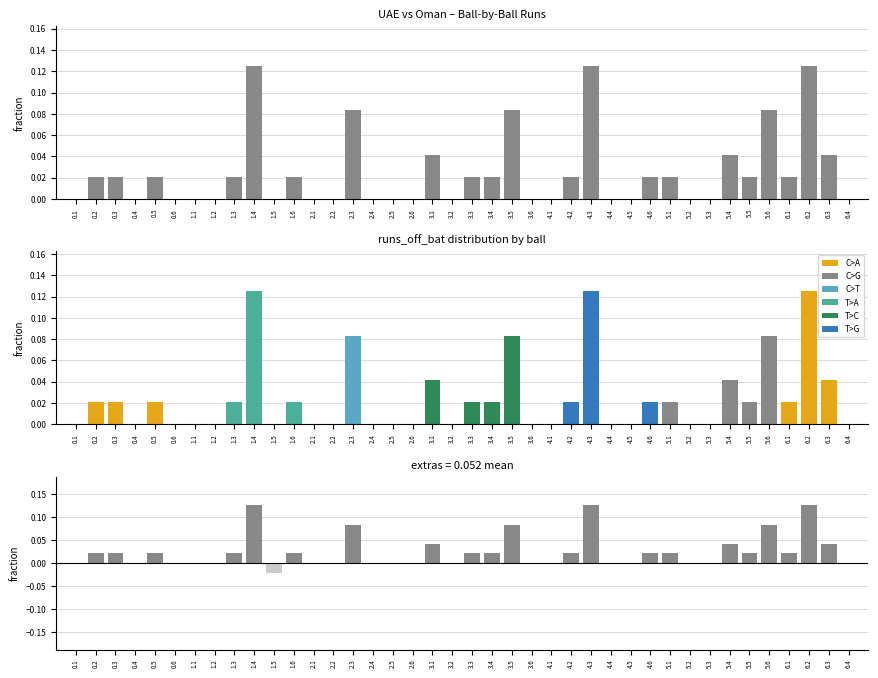

Reading left to right, what are all the values shown in this chart?

runs_off_bat: 0.1=0.0	0.2=0.0	0.3=0.0	0.4=0.0	0.5=0.0	0.6=0.0	1.1=0.0	1.2=0.0	1.3=0.0	1.4=0.1	1.5=0.0	1.6=0.0	2.1=0.0	2.2=0.0	2.3=0.1	2.4=0.0	2.5=0.0	2.6=0.0	3.1=0.0	3.2=0.0	3.3=0.0	3.4=0.0	3.5=0.1	3.6=0.0	4.1=0.0	4.2=0.0	4.3=0.1	4.4=0.0	4.5=0.0	4.6=0.0	5.1=0.0	5.2=0.0	5.3=0.0	5.4=0.0	5.5=0.0	5.6=0.1	6.1=0.0	6.2=0.1	6.3=0.0	6.4=0.0
difference: 0.1=0.0	0.2=0.0	0.3=0.0	0.4=0.0	0.5=0.0	0.6=0.0	1.1=0.0	1.2=0.0	1.3=0.0	1.4=0.1	1.5=-0.0	1.6=0.0	2.1=0.0	2.2=0.0	2.3=0.1	2.4=0.0	2.5=0.0	2.6=0.0	3.1=0.0	3.2=0.0	3.3=0.0	3.4=0.0	3.5=0.1	3.6=0.0	4.1=0.0	4.2=0.0	4.3=0.1	4.4=0.0	4.5=0.0	4.6=0.0	5.1=0.0	5.2=0.0	5.3=0.0	5.4=0.0	5.5=0.0	5.6=0.1	6.1=0.0	6.2=0.1	6.3=0.0	6.4=0.0